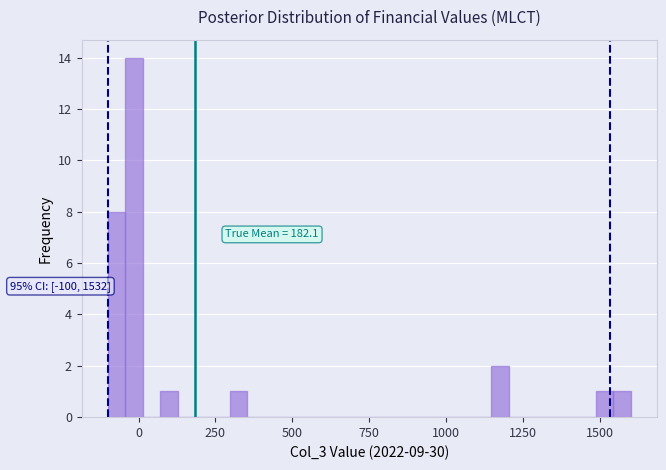

Around what value on the x-axis is the tallest bar? Give the approximate position of its centre, as read against the axis.

0